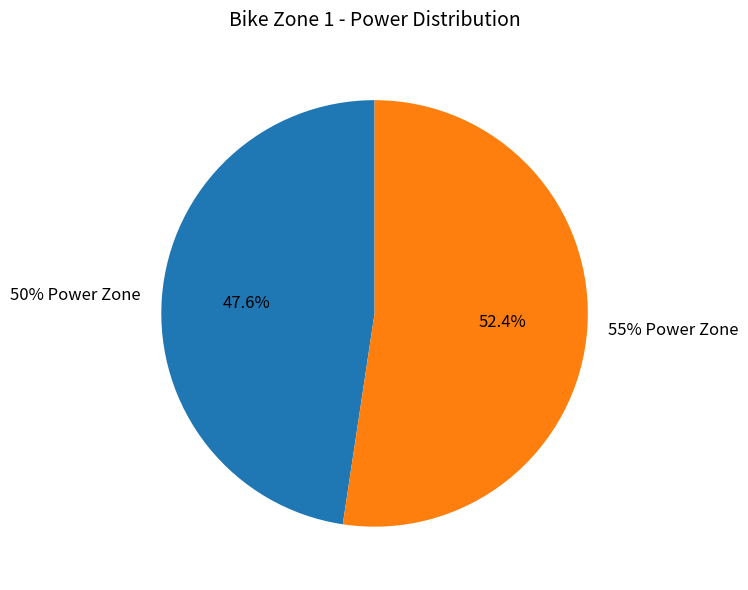

What is the smallest slice in the pie chart?

50% Power Zone